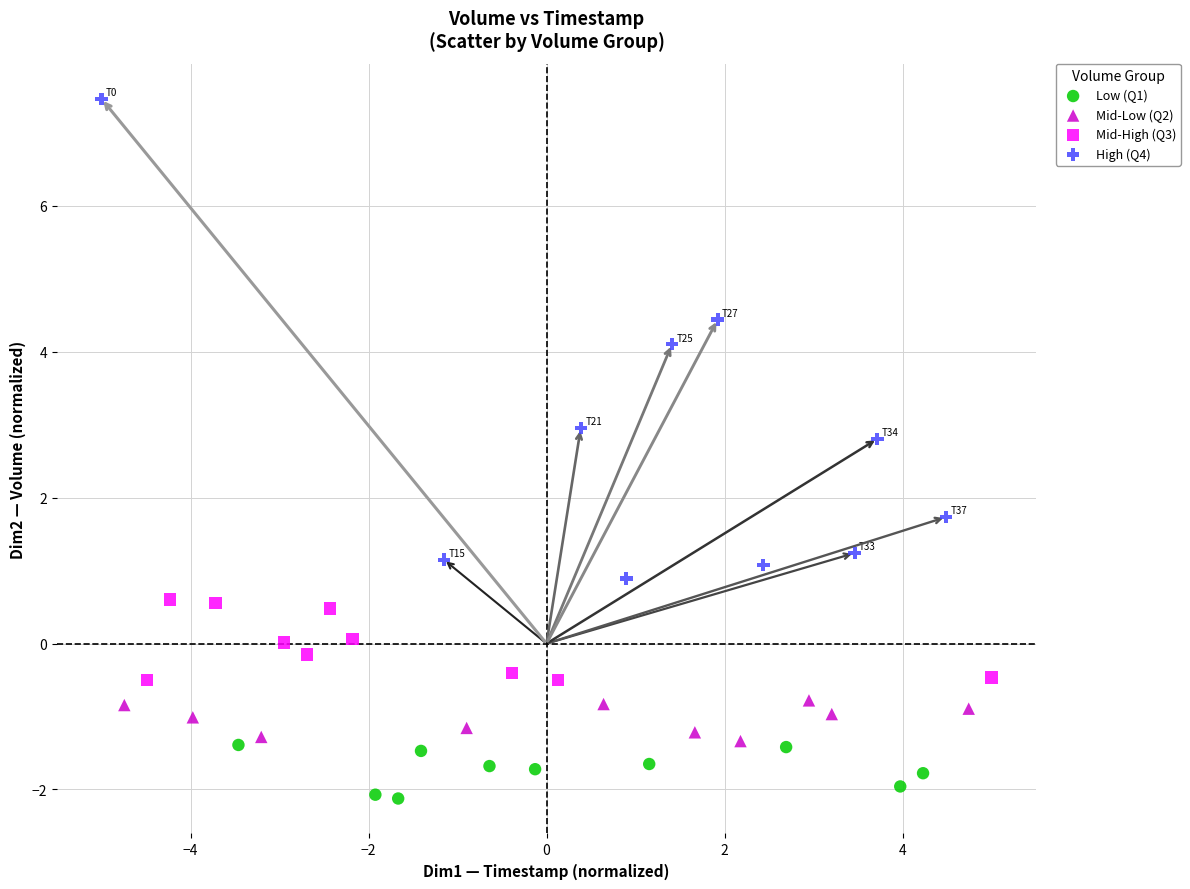

What are all the series names shown in the legend?

Low (Q1), Mid-Low (Q2), Mid-High (Q3), High (Q4)